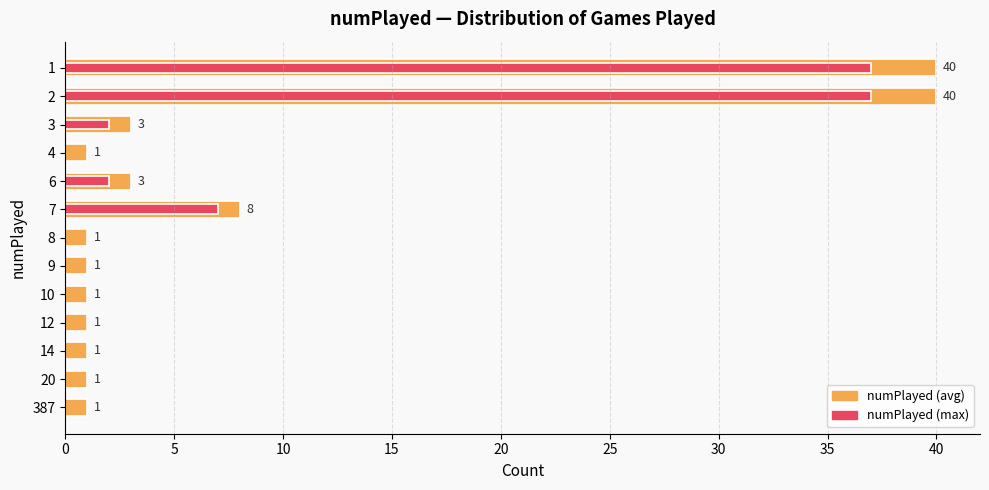

What is the lowest value of the numPlayed series?

1